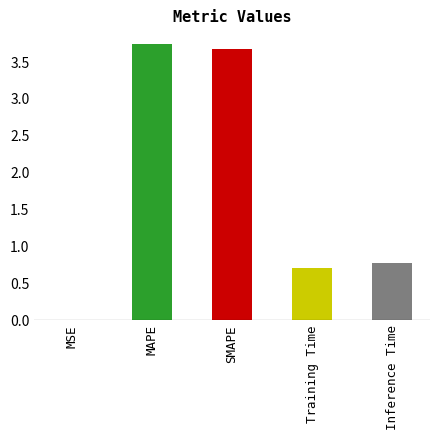

What is the ratio of the value at SMAPE to the value at MAPE?

1.0